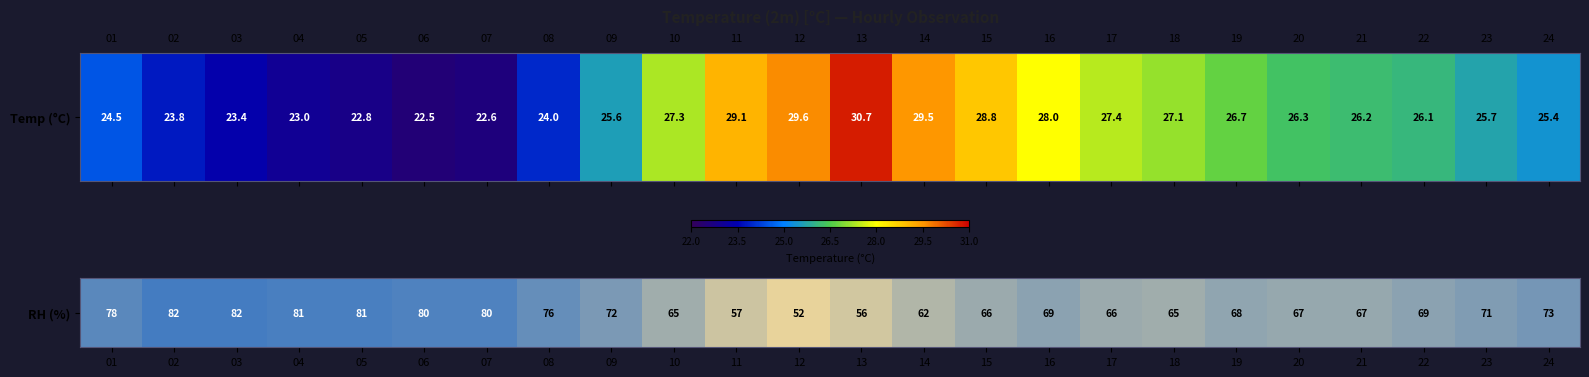

Reading left to right, transcribe all the data shown in this chart.

78	82	82	81	81	80	80	76	72	65	57	52	56	62	66	69	66	65	68	67	67	69	71	73